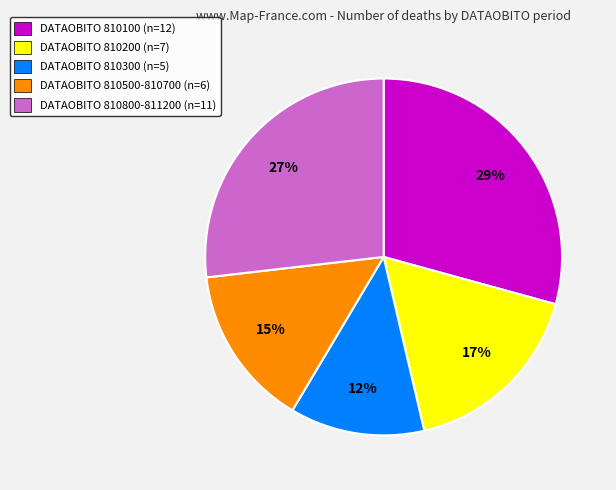

Which category has the smallest portion of the pie?

DATAOBITO 810300 (n=5)